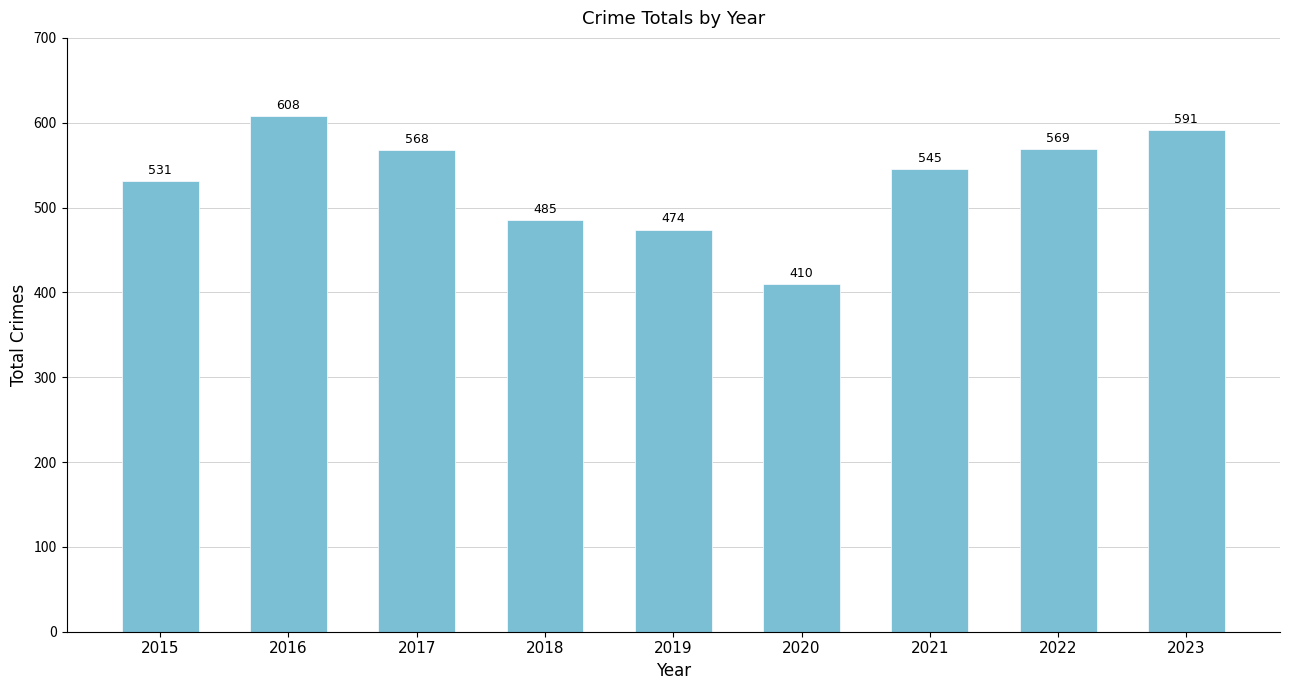

What value does the data have at 2016, to the nearest 50?

600